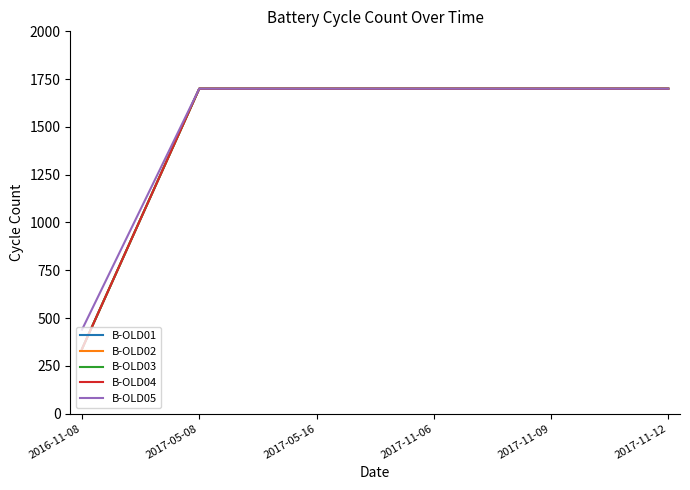

What is the difference between the B-OLD03 values at 2017-11-12 and 2016-11-08?

1362